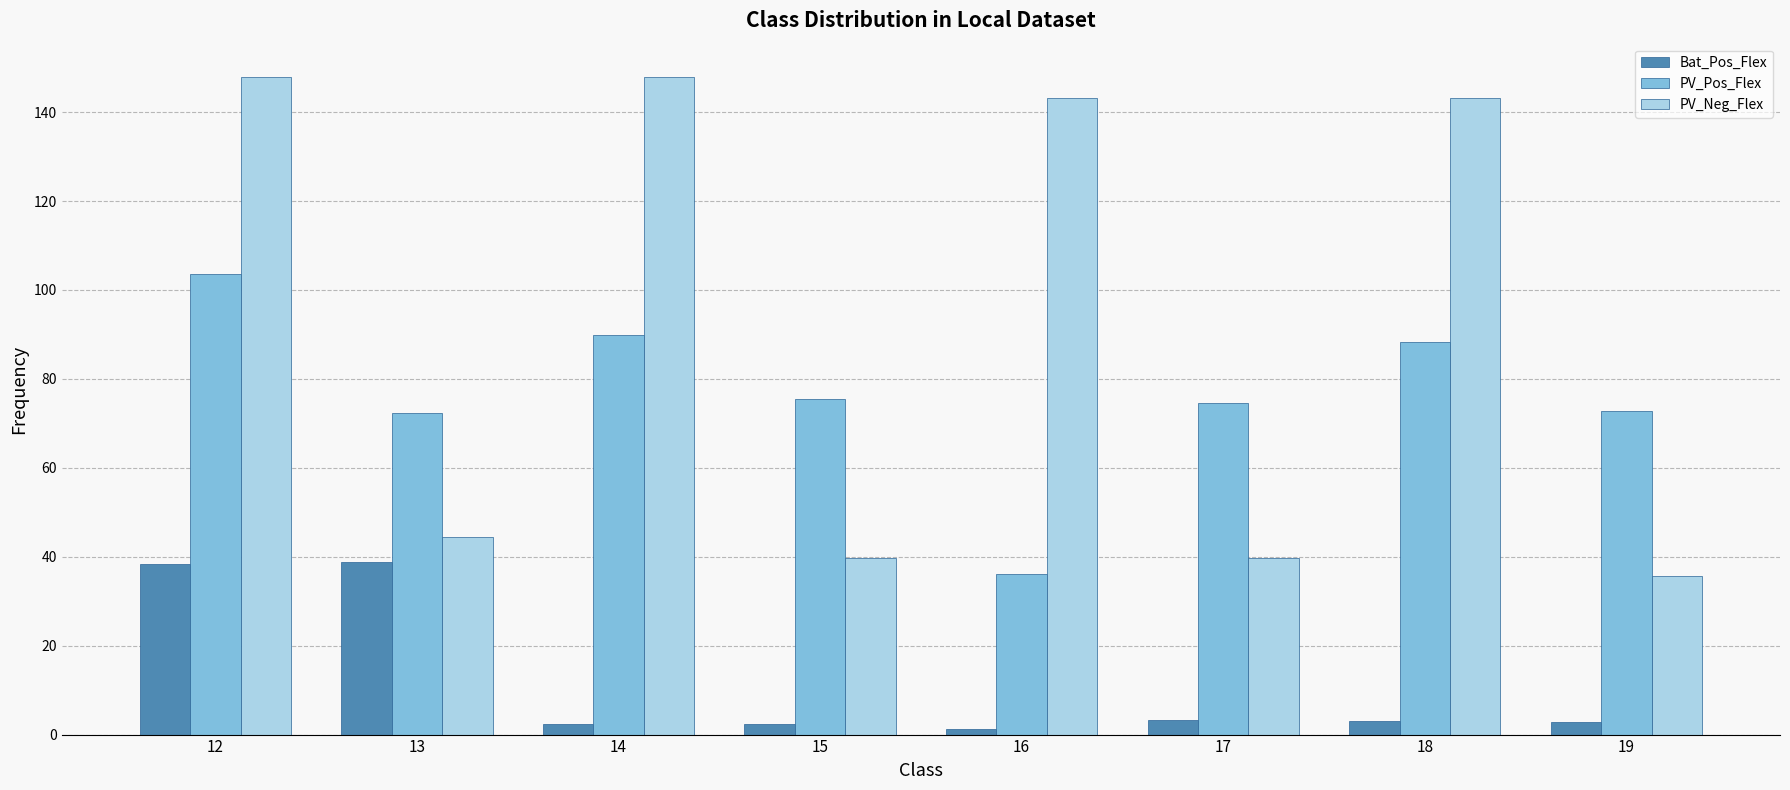

How many values in the PV_Neg_Flex series exceed 143?

4